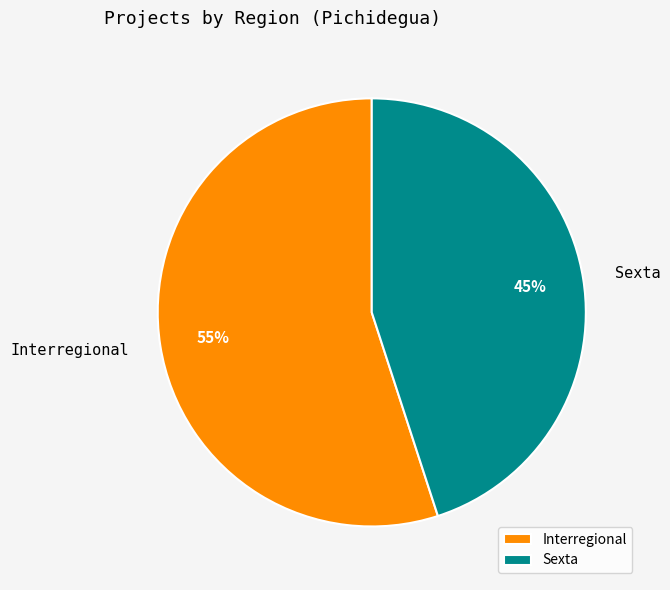

Is the sum of Interregional and Sexta greater than half?

Yes